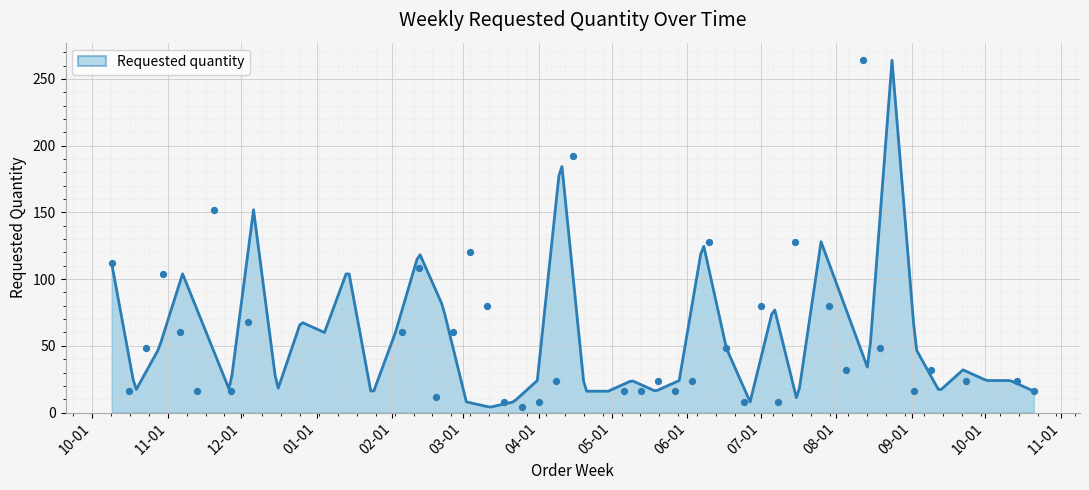

Which has a higher value, 2024-06-03 or 2024-08-12?

2024-08-12